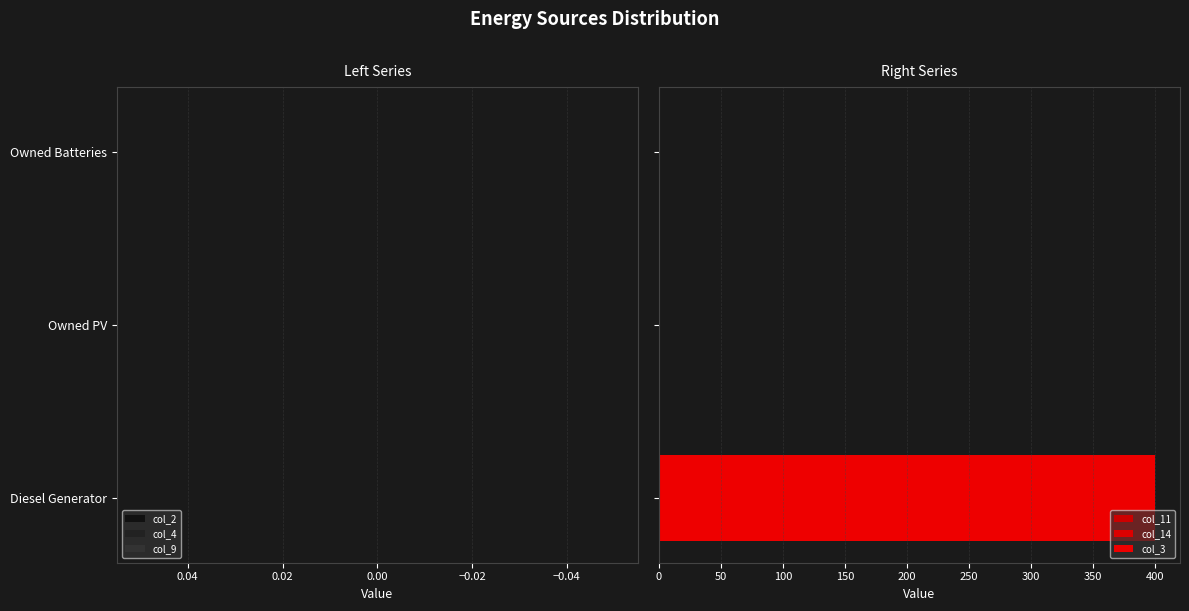

What is the sum of all col_11 values?

1.5